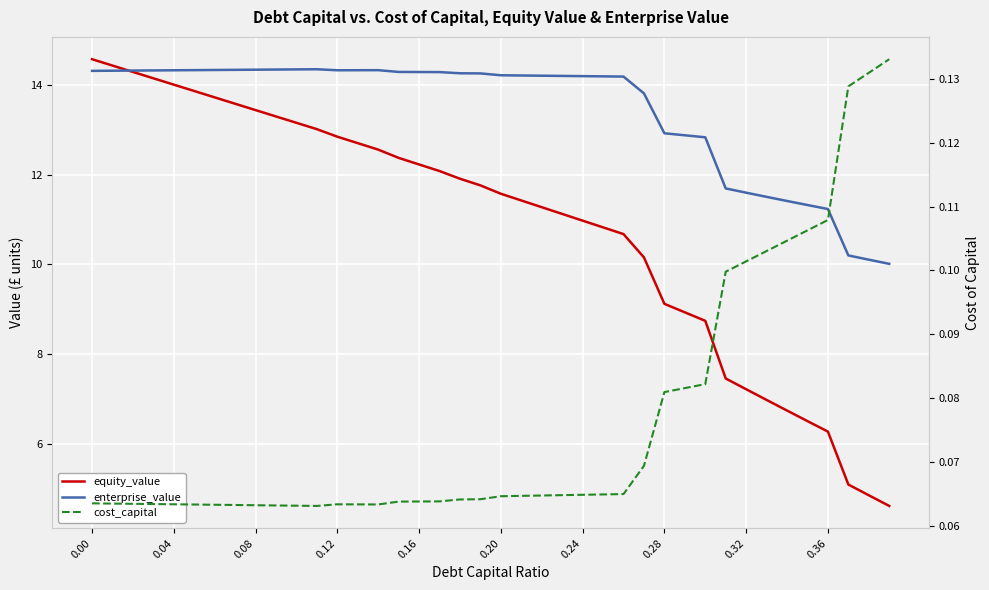

True or false: equity_value has a value of 12.2 at 0.16.

True